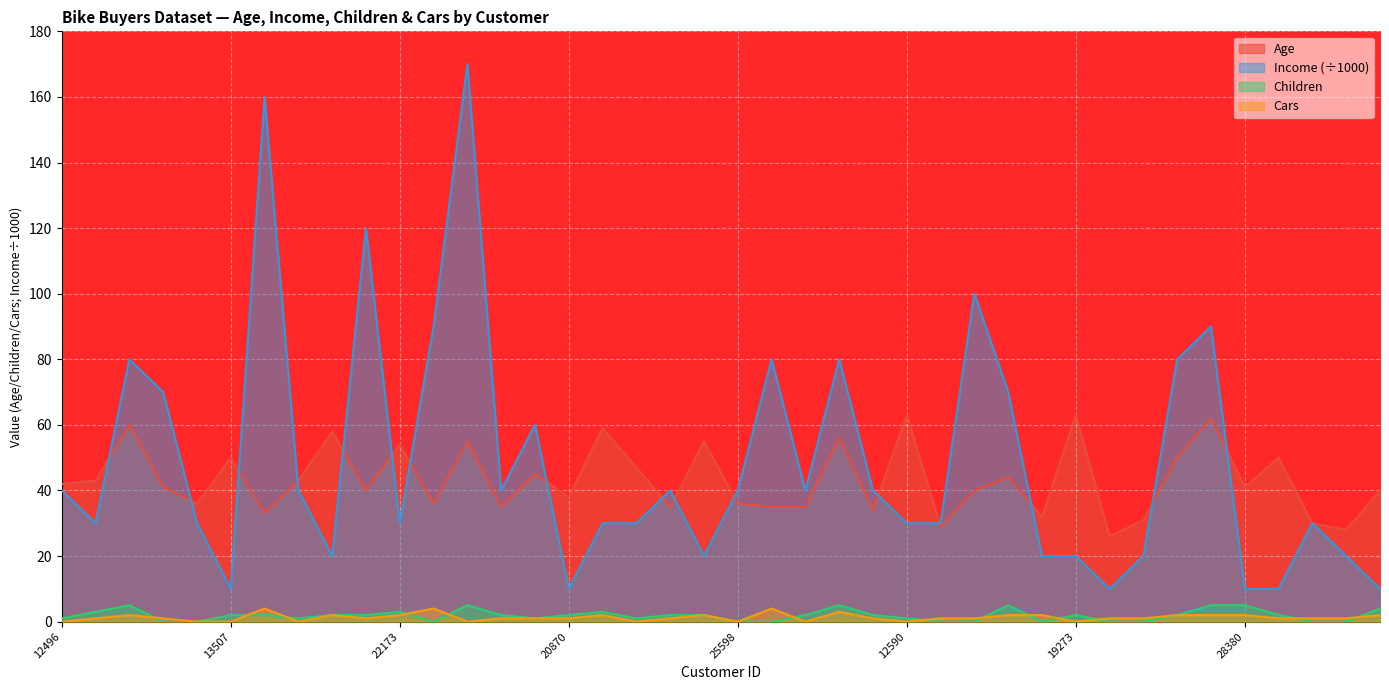

True or false: Children has more than 0 points higher than both neighbors.

True